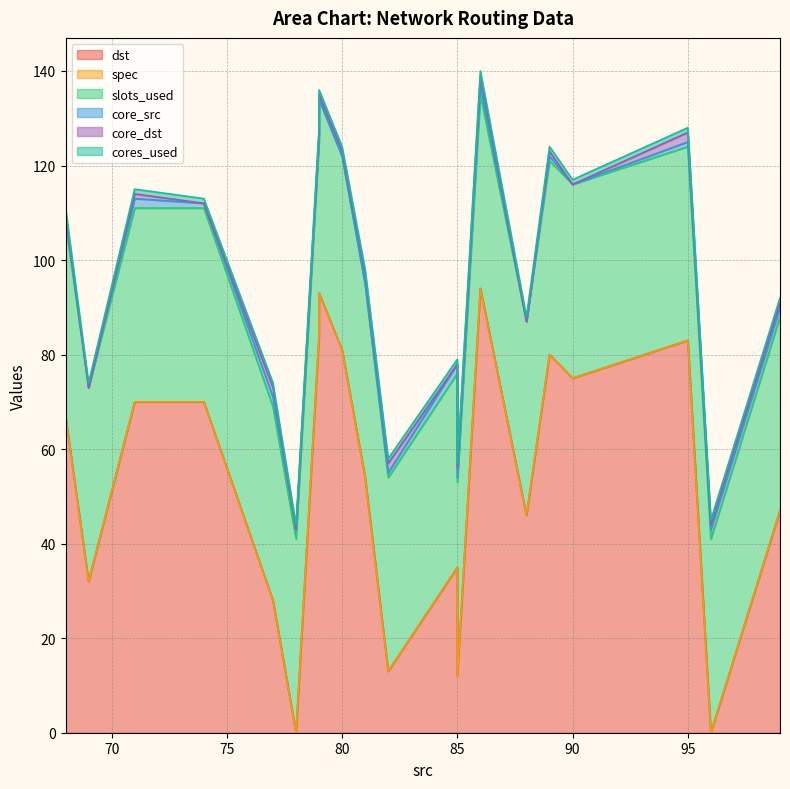

Does the chart have visible grid lines?

Yes